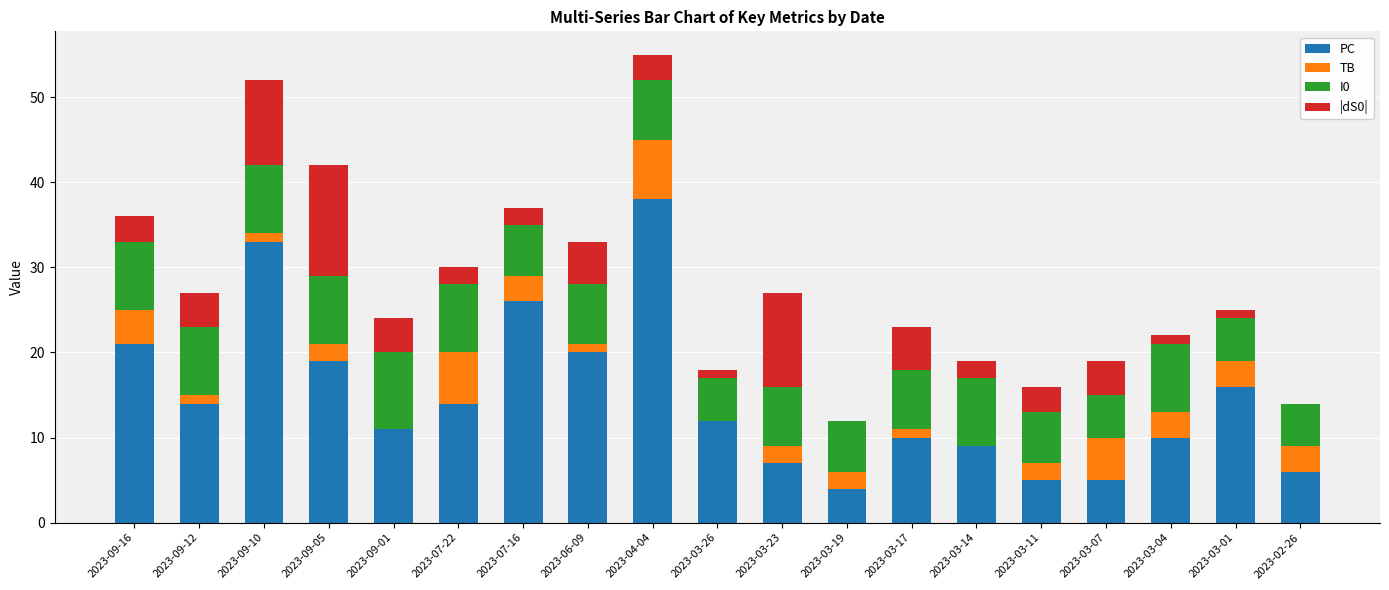

Count the number of data series in this chart.

4